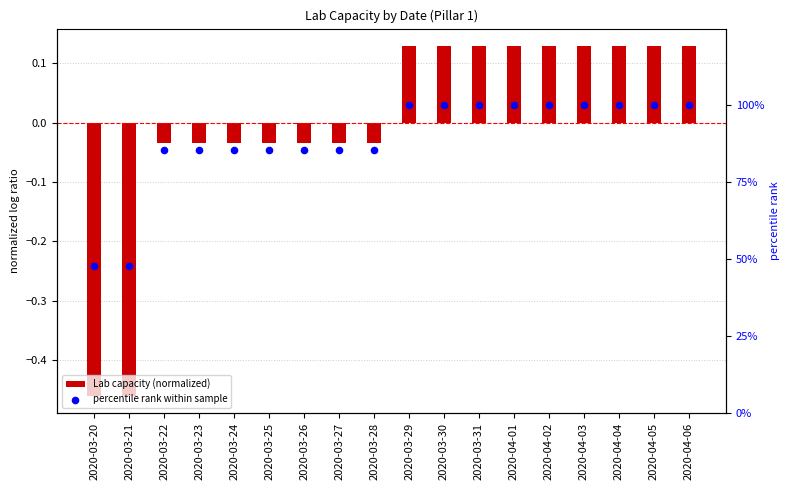

Is the value of Lab capacity (normalized) at 2020-04-05 greater than the value of percentile rank within sample at 2020-03-23?

No